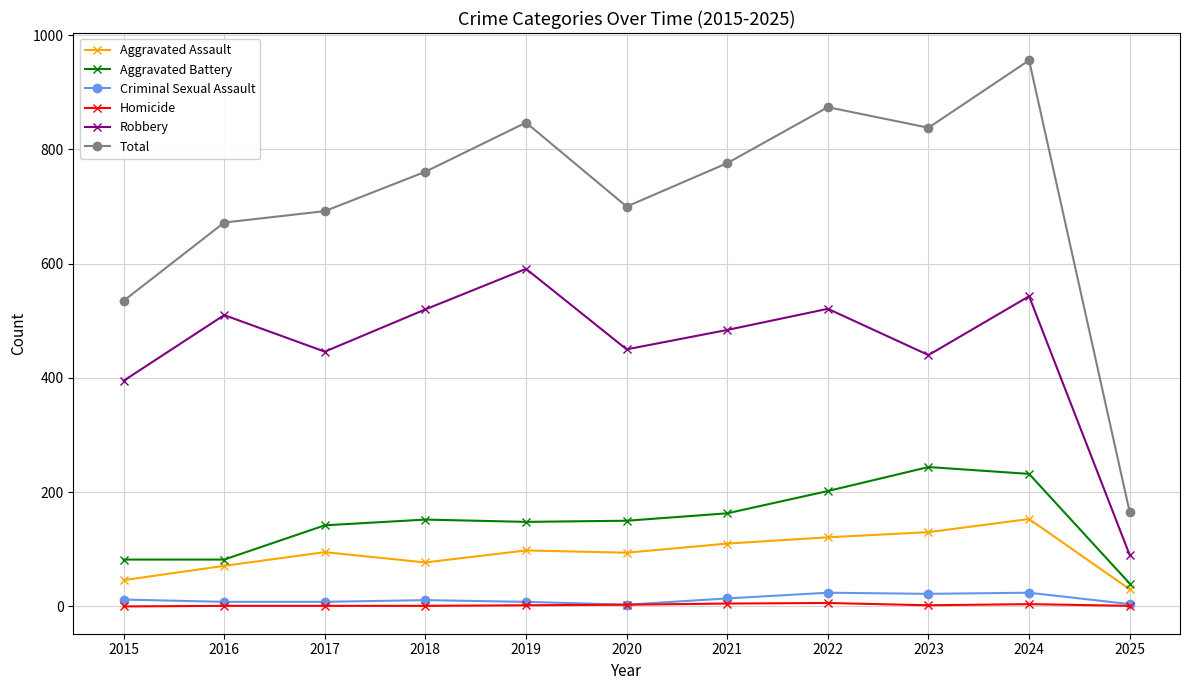

At which label does Aggravated Battery first exceed 150?

2018